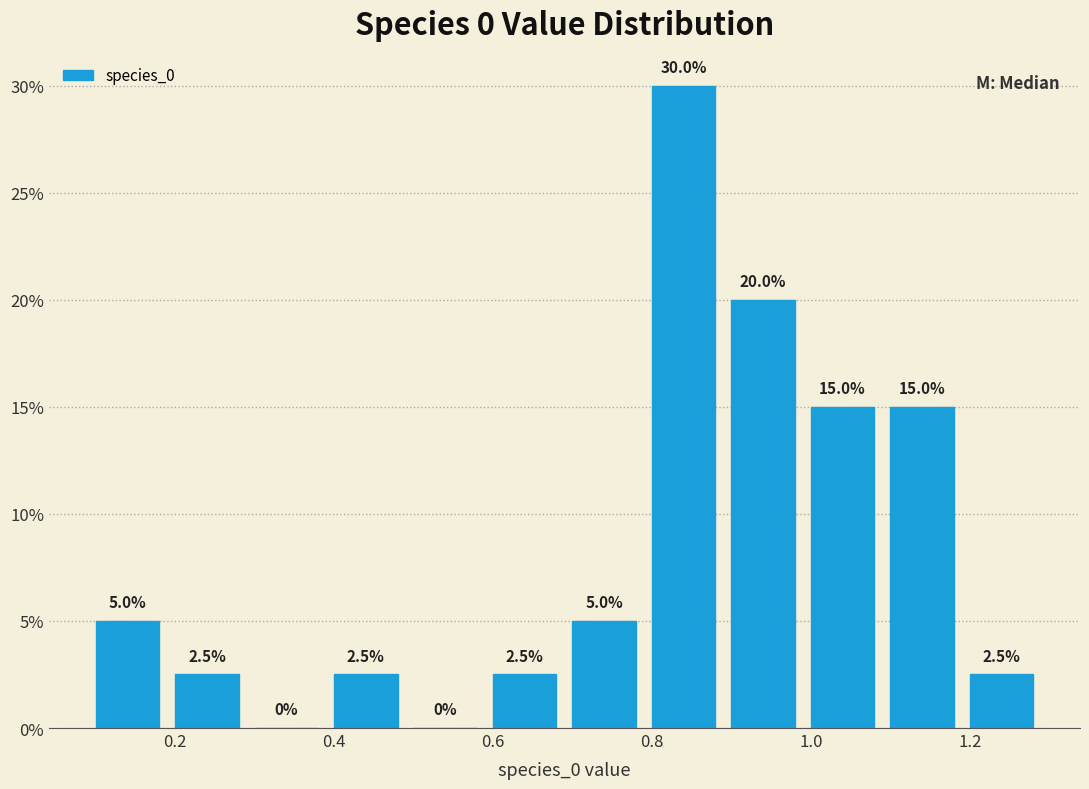

Reading left to right, transcribe this chart: for each bar, give the range it covers on the x-axis and its height. The bar edges are not printed on the chart, so give them approximately, as read against the axis.

0.10 to 0.18: 5.0
0.18 to 0.28: 2.5
0.28 to 0.38: 0.0
0.38 to 0.48: 2.5
0.48 to 0.58: 0.0
0.58 to 0.68: 2.5
0.68 to 0.78: 5.0
0.78 to 0.88: 30.0
0.88 to 0.98: 20.0
0.98 to 1.08: 15.0
1.08 to 1.18: 15.0
1.18 to 1.28: 2.5